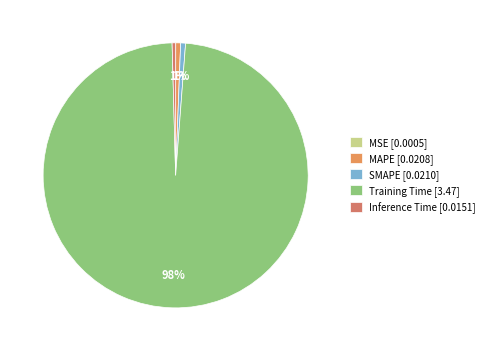

To the nearest percent, what is the difference between the largest and smallest slice percentages?

98%